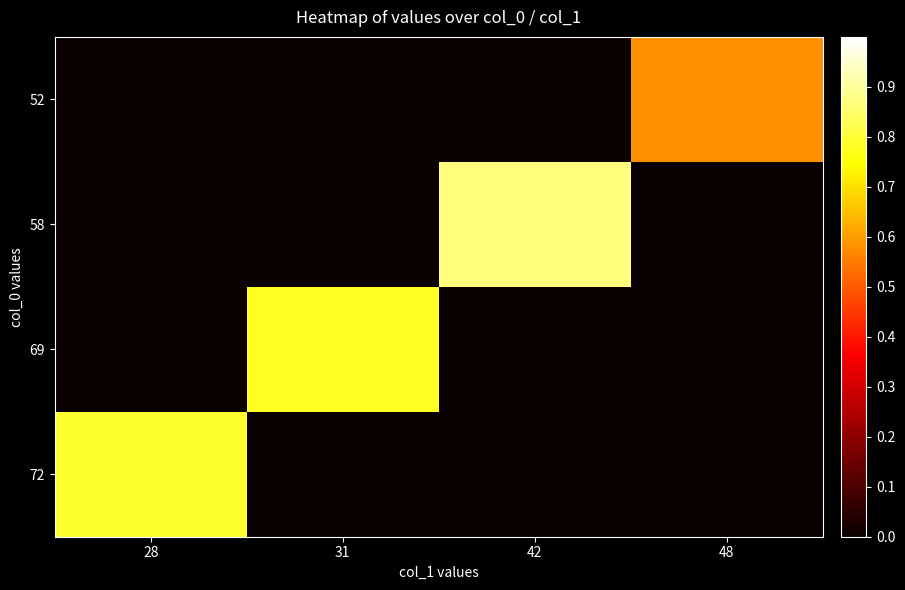

What is the spread (max minus min) of values at 31?

0.8